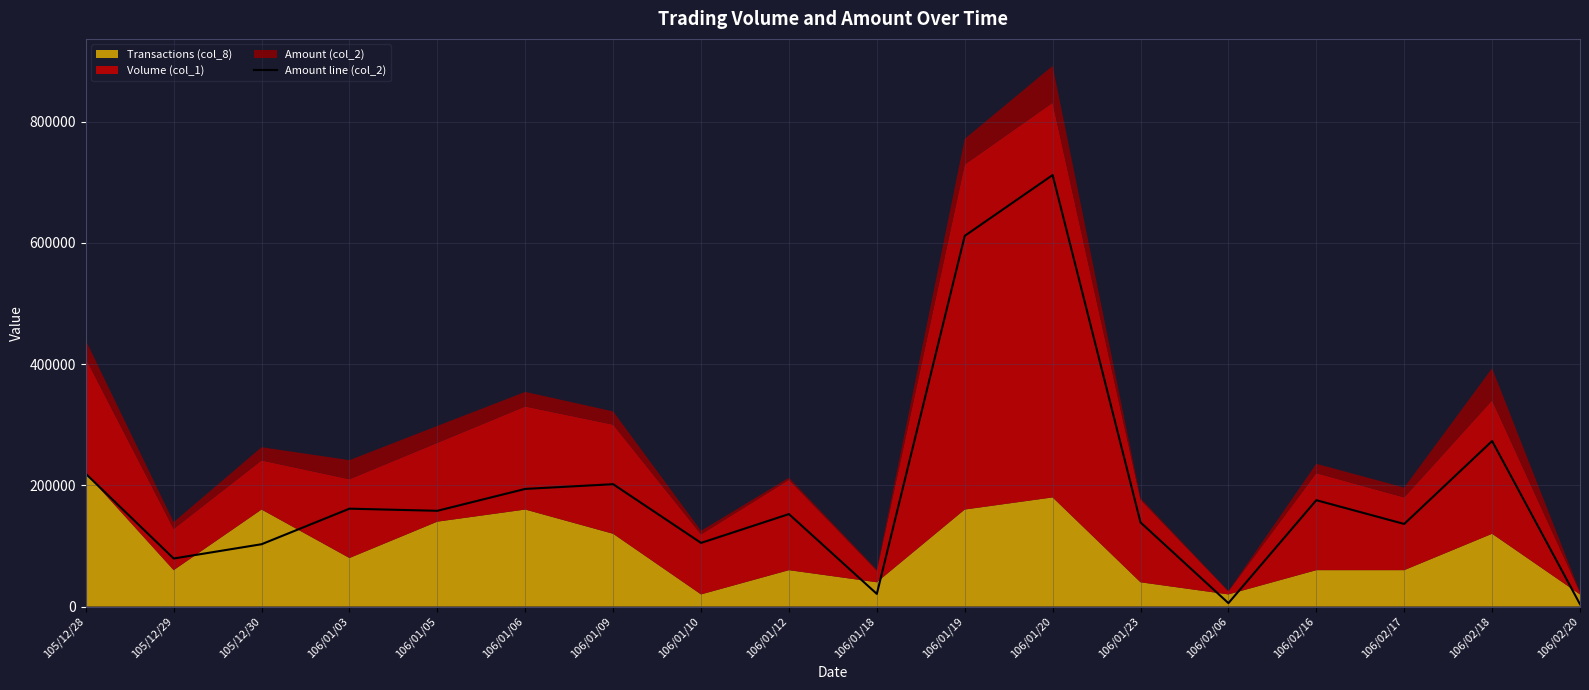

What position from the left is 106/01/09?

7